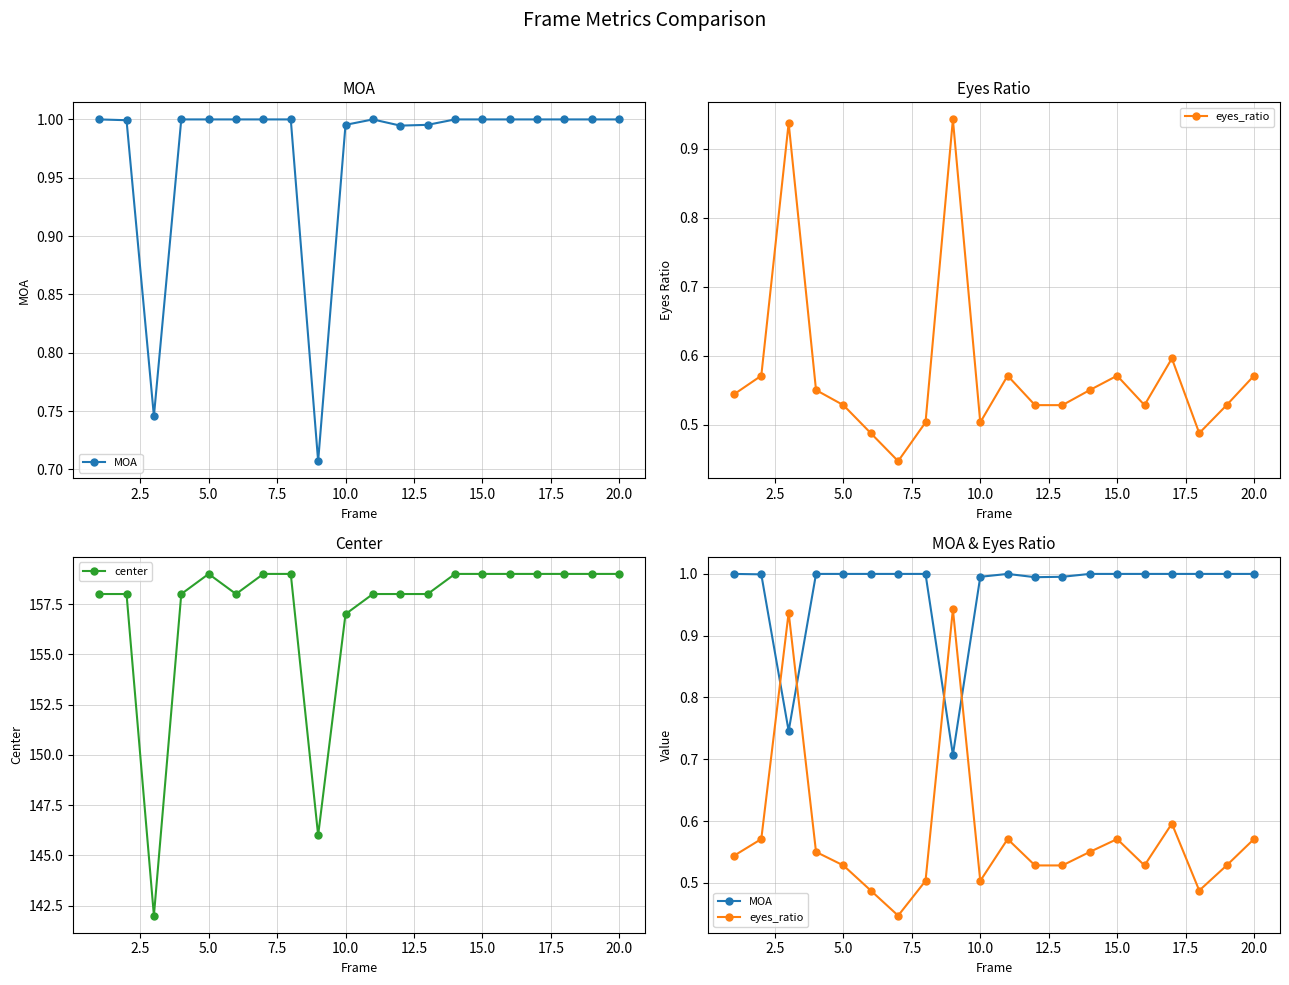

What is the highest value of the center series?

159